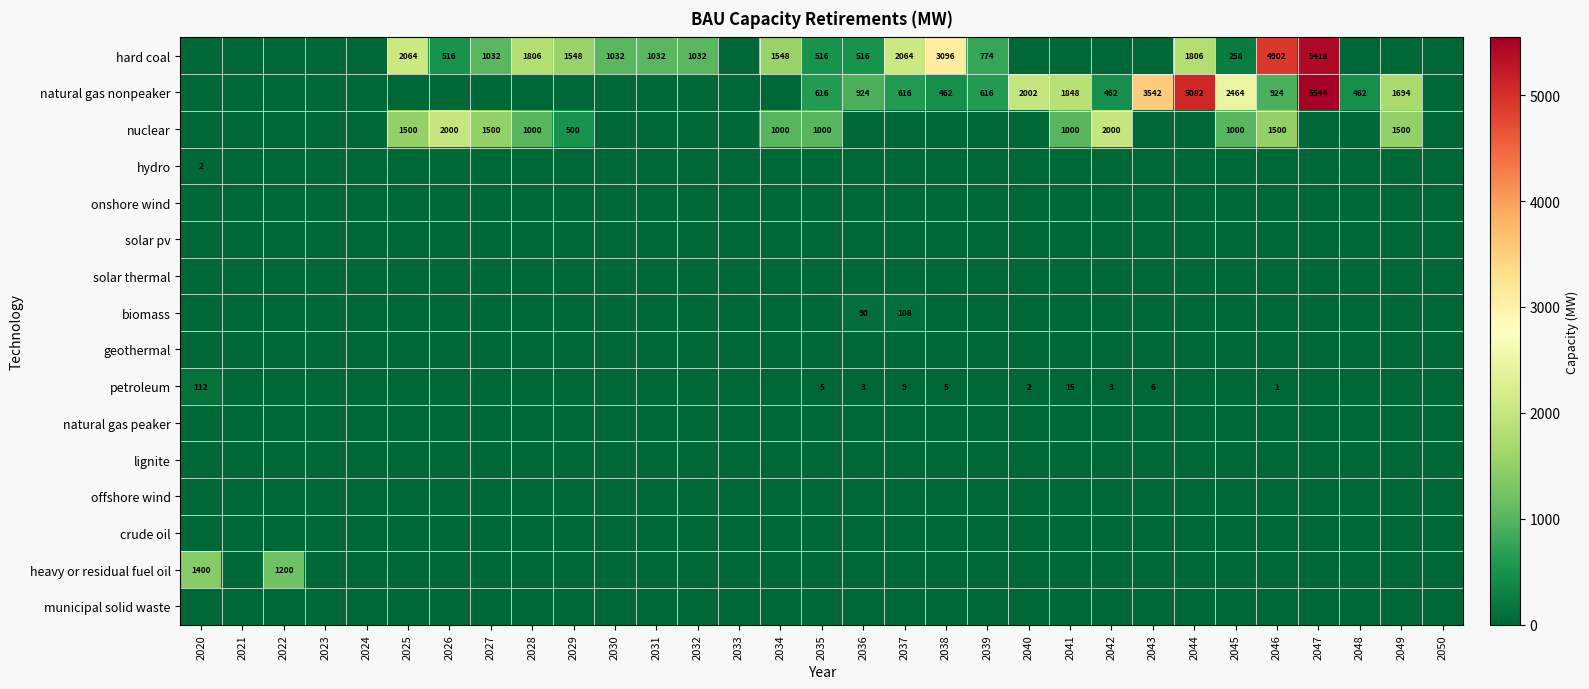

What is the difference between the highest and lowest values at 2022?

1200